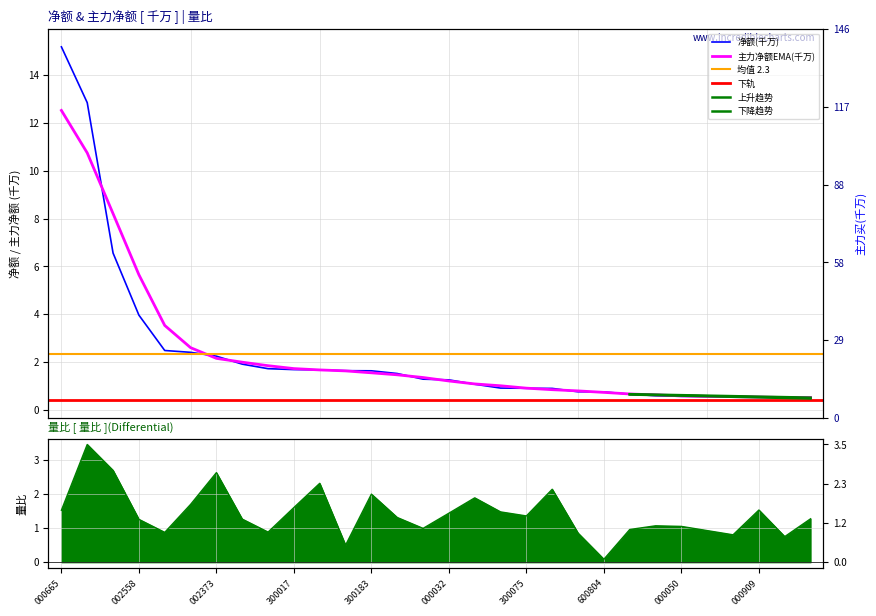

Reading left to right, list all the values displayed in this chart.

净额: 15.2	12.8	6.6	4.0	2.5	2.4	2.2	1.9	1.7	1.7	1.7	1.6	1.6	1.5	1.3	1.3	1.1	0.9	0.9	0.9	0.8	0.7	0.7	0.6	0.6	0.6	0.5	0.5	0.5	0.5
量比: 1.5	3.5	2.7	1.3	0.9	1.7	2.6	1.3	0.9	1.6	2.3	0.5	2.0	1.3	1.0	1.4	1.9	1.5	1.4	2.1	0.9	0.1	1.0	1.1	1.1	0.9	0.8	1.5	0.8	1.3